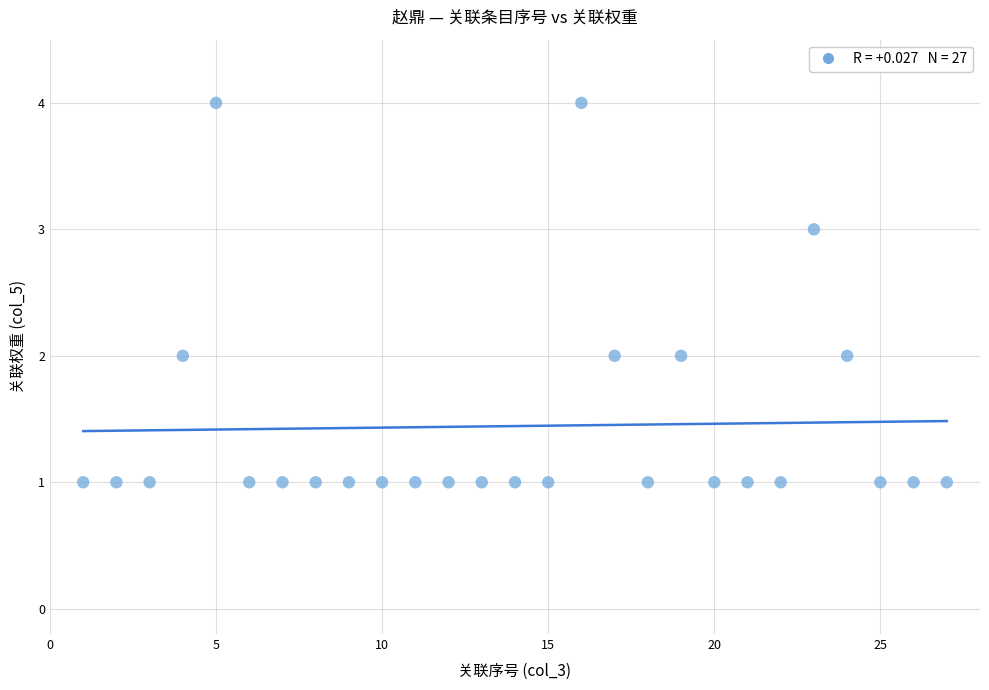

What is the range of X values (max minus min)?

26